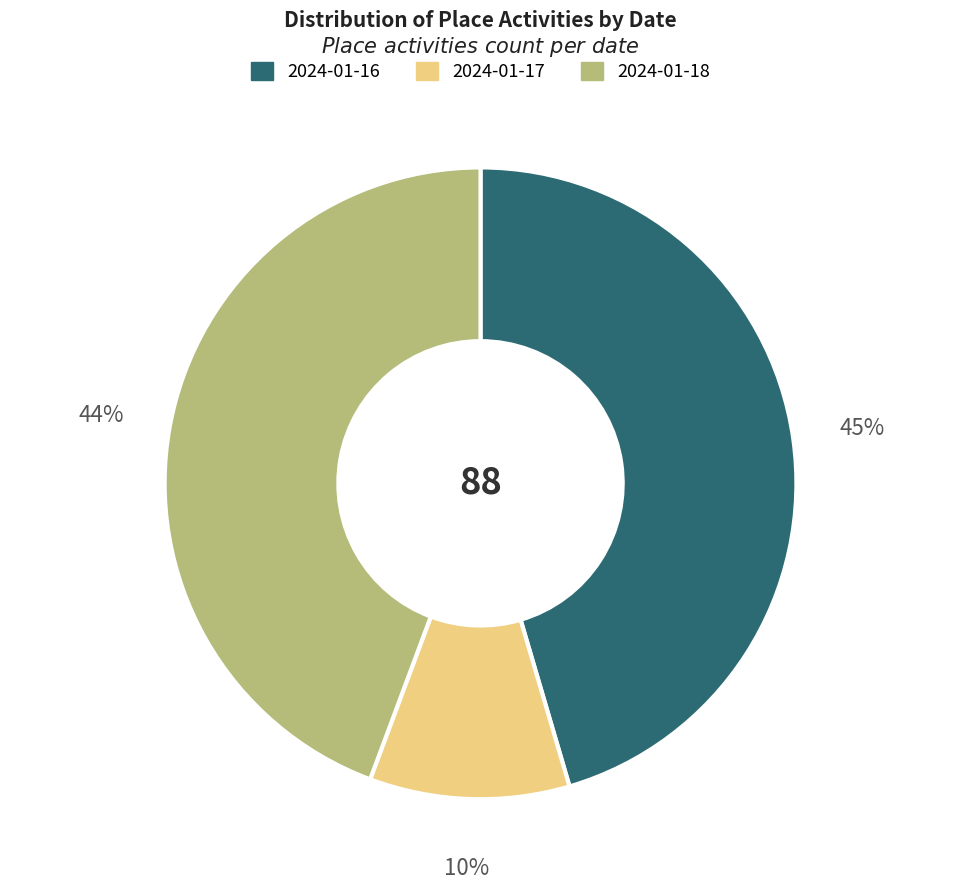

Do 2024-01-18 and 2024-01-16 together represent more than half of the pie?

Yes